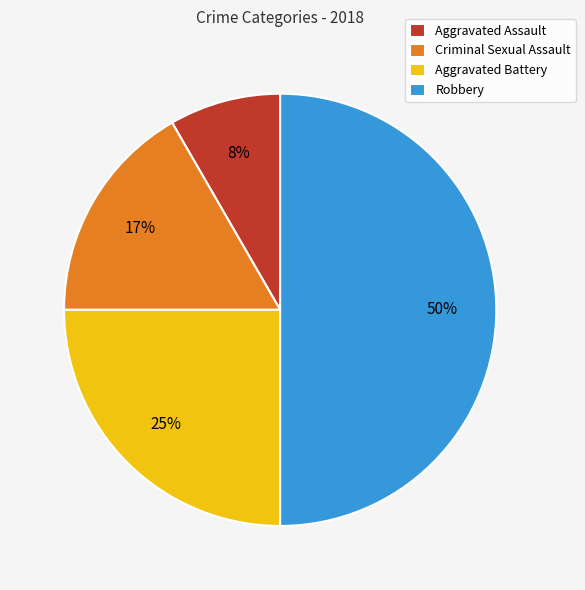

How many slices are in this pie chart?

4